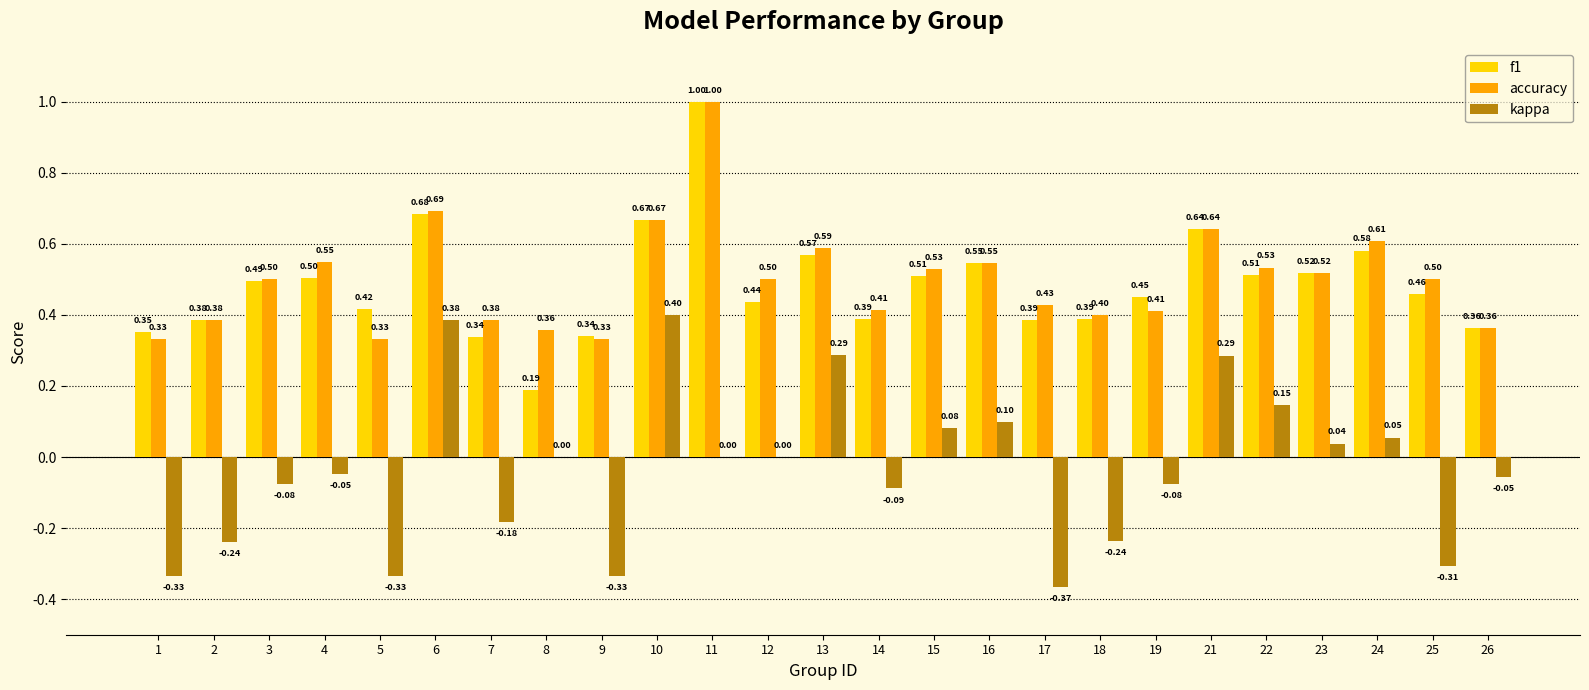

At which category is the sum across all series the highest?

11